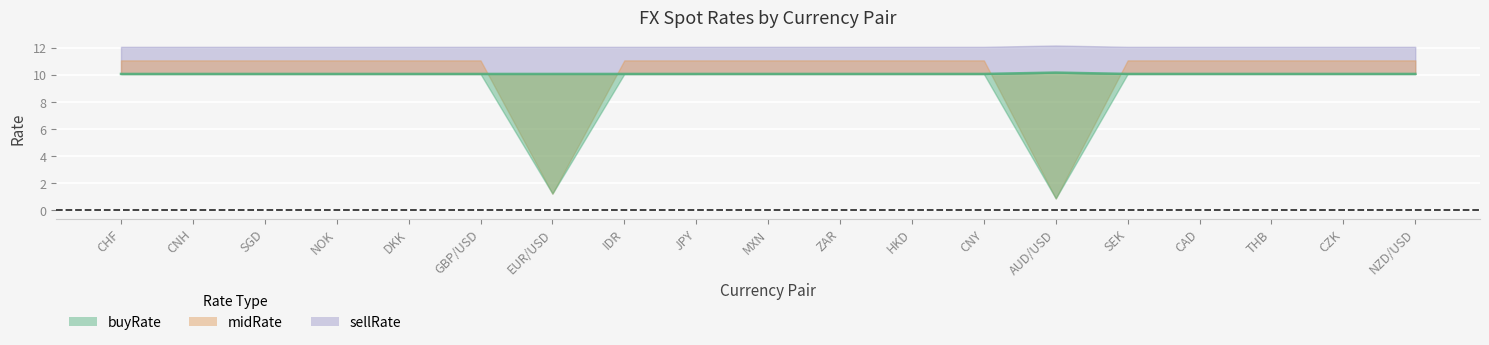

True or false: sellRate has a value of 12.1 at NZD/USD.

True